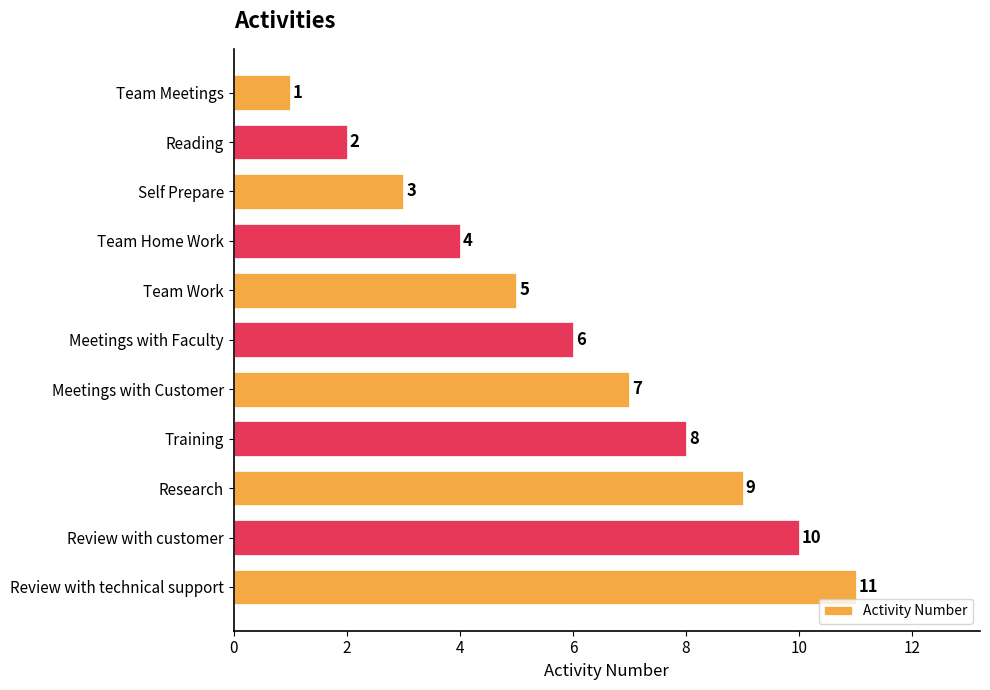

How many data points are less than 6?

5